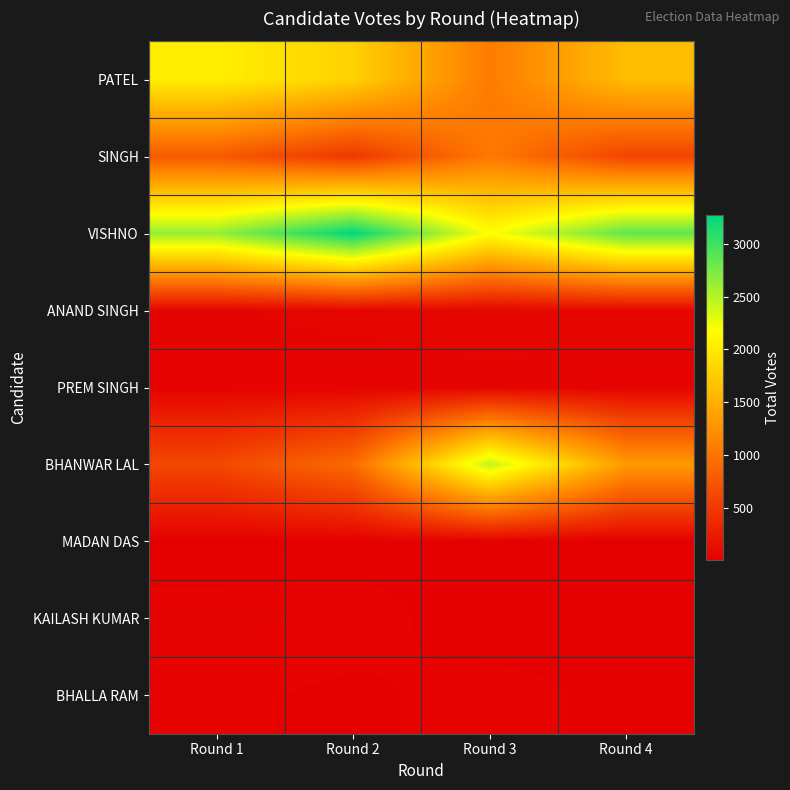

List the series in order of their peak value, lowest first.

MADAN DAS, BHALLA RAM, KAILASH KUMAR, PREM SINGH, ANAND SINGH, SINGH, PATEL, BHANWAR LAL, VISHNO